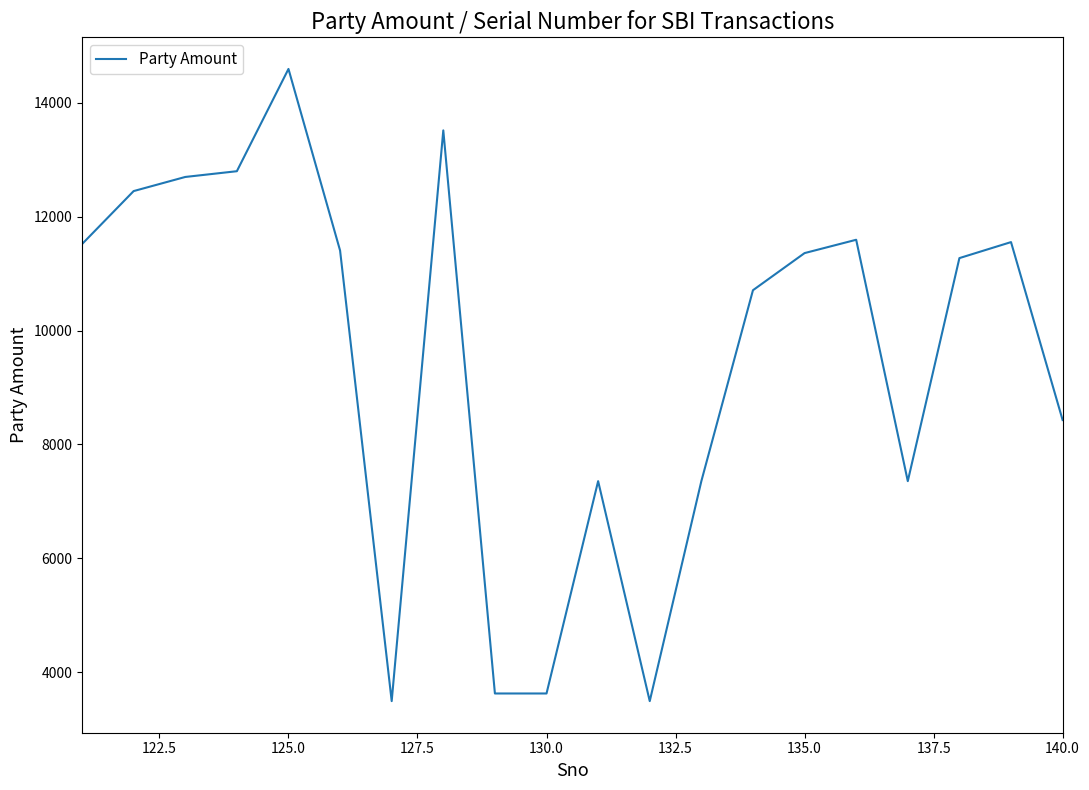

What is the smallest value displayed?

3492